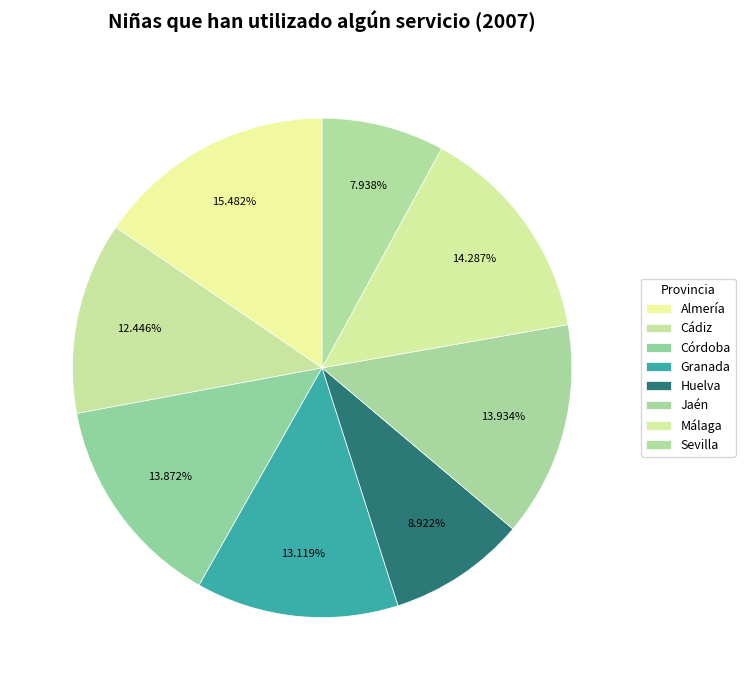

Is there a majority slice in this chart?

No